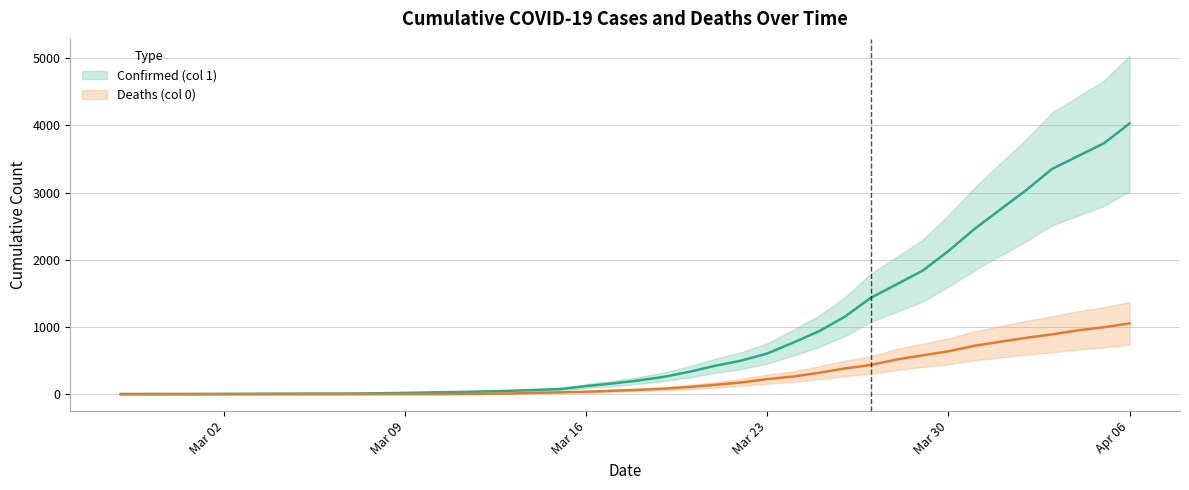

True or false: Confirmed (col 1) and Deaths (col 0) cross at least once.

False